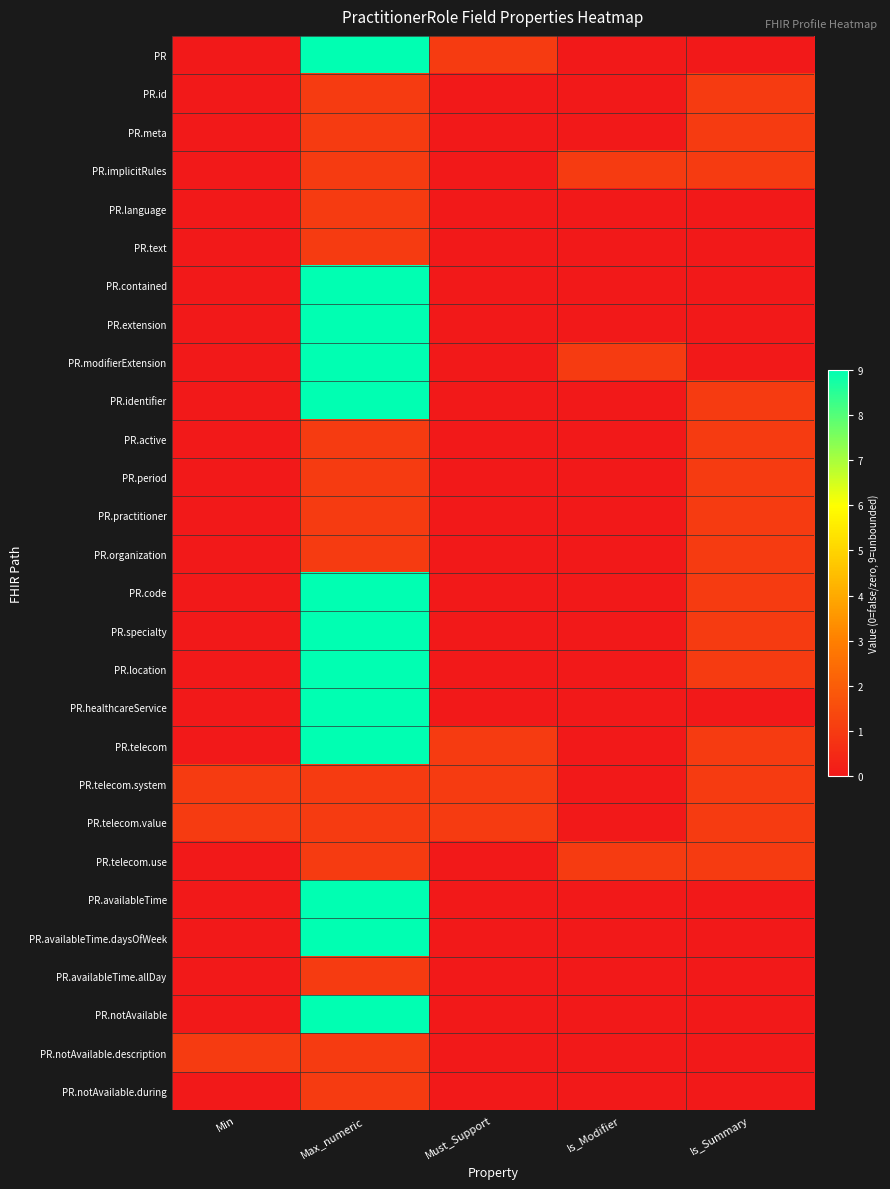

How many categories are shown in the chart?

5